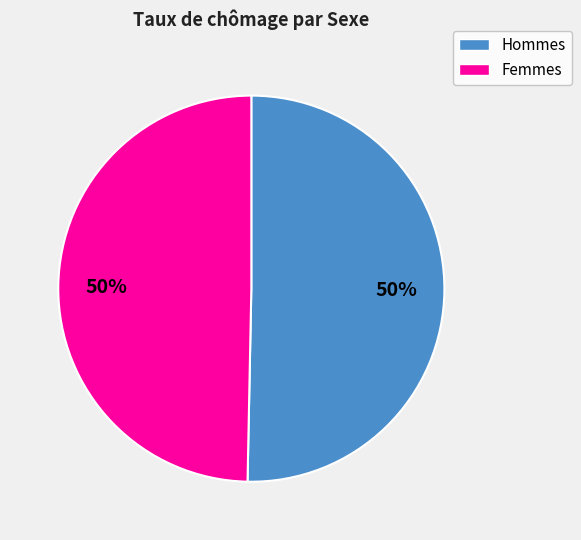

To the nearest percent, what is the average slice percentage?

50%